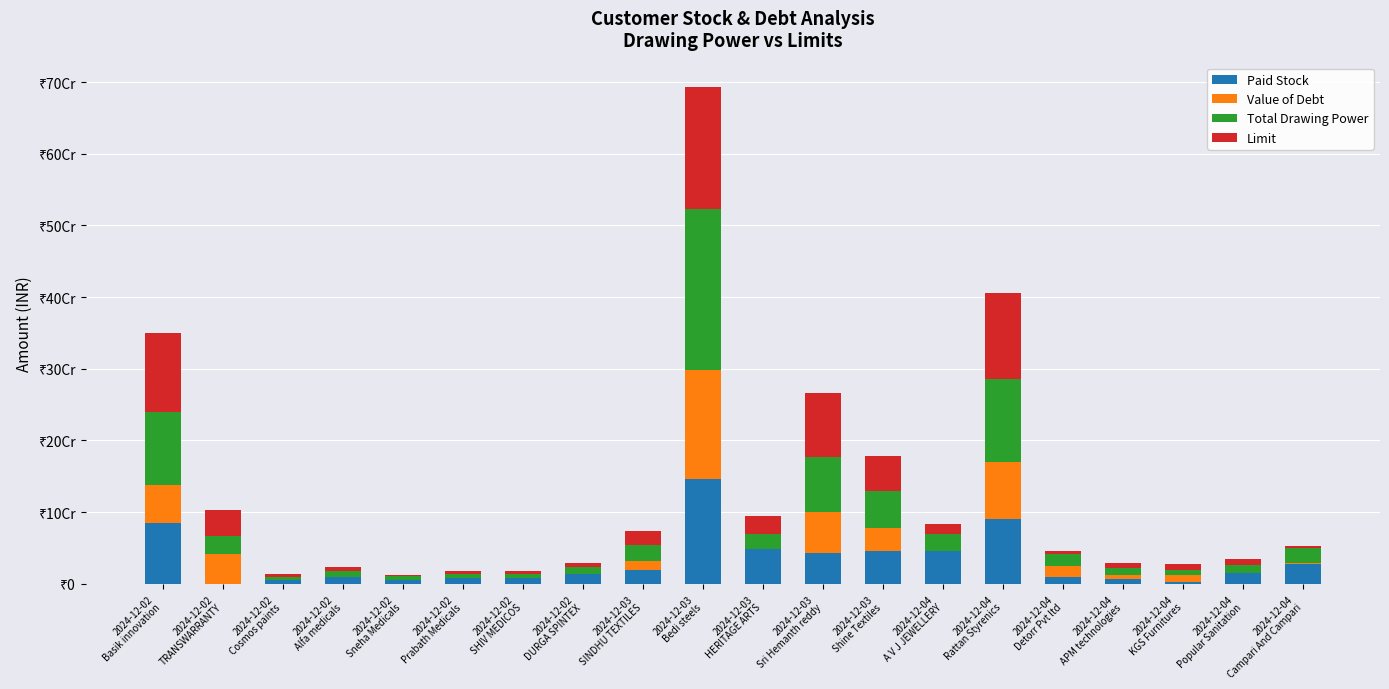

What is the difference between the second highest and second lowest values in the Paid Stock series?

89002713.9